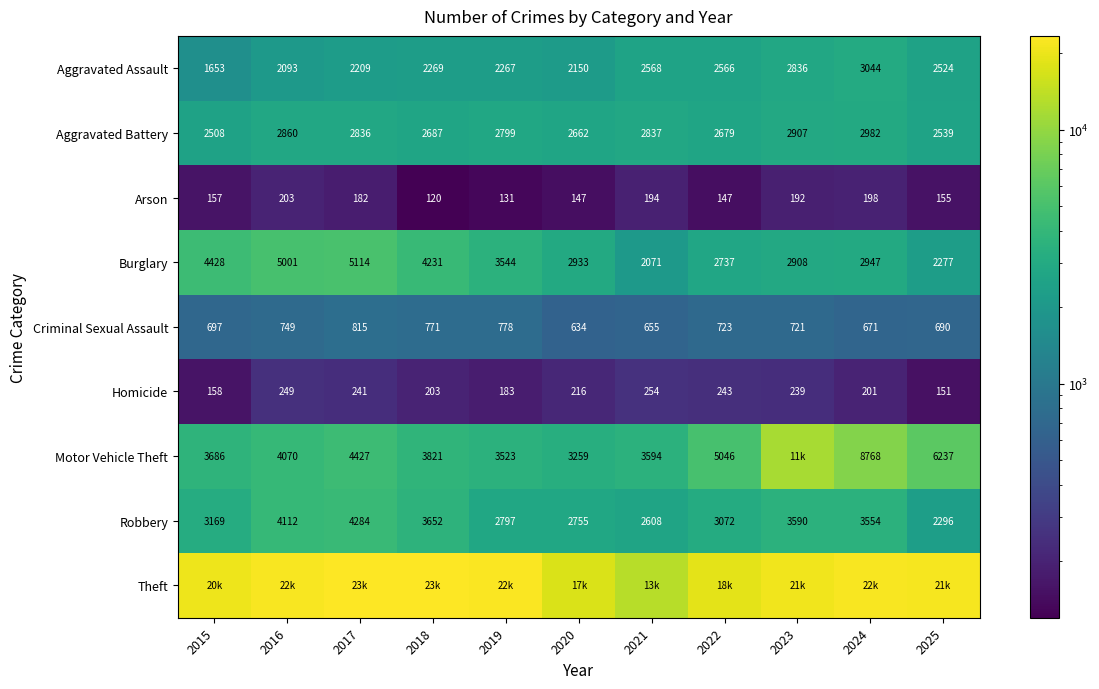

What is the difference between the Robbery values at 2021 and 2024?

946